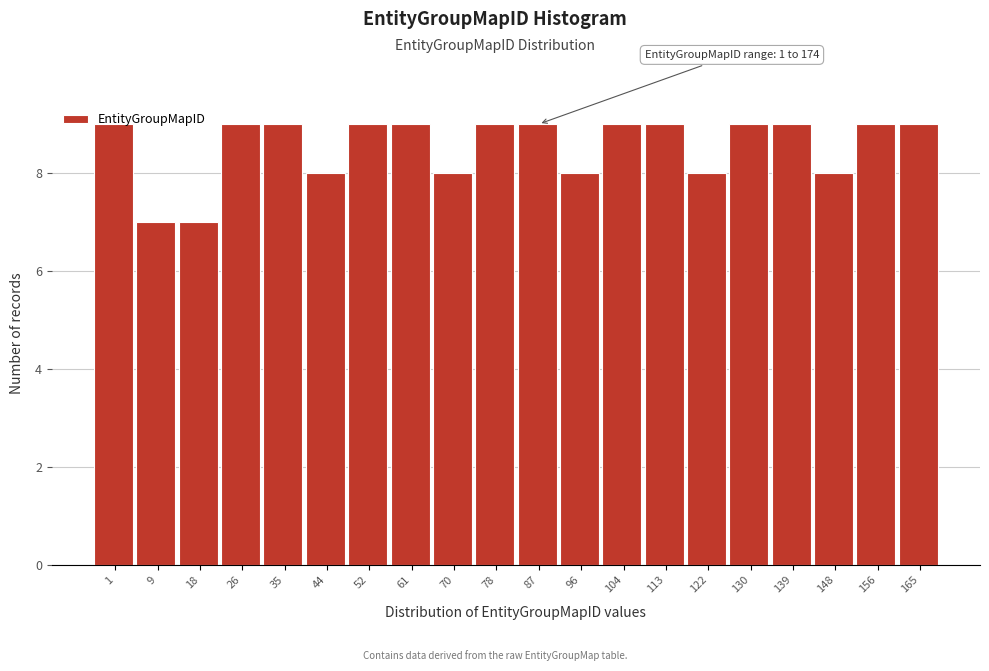

What is the sum of the values at 18 and 70?

15